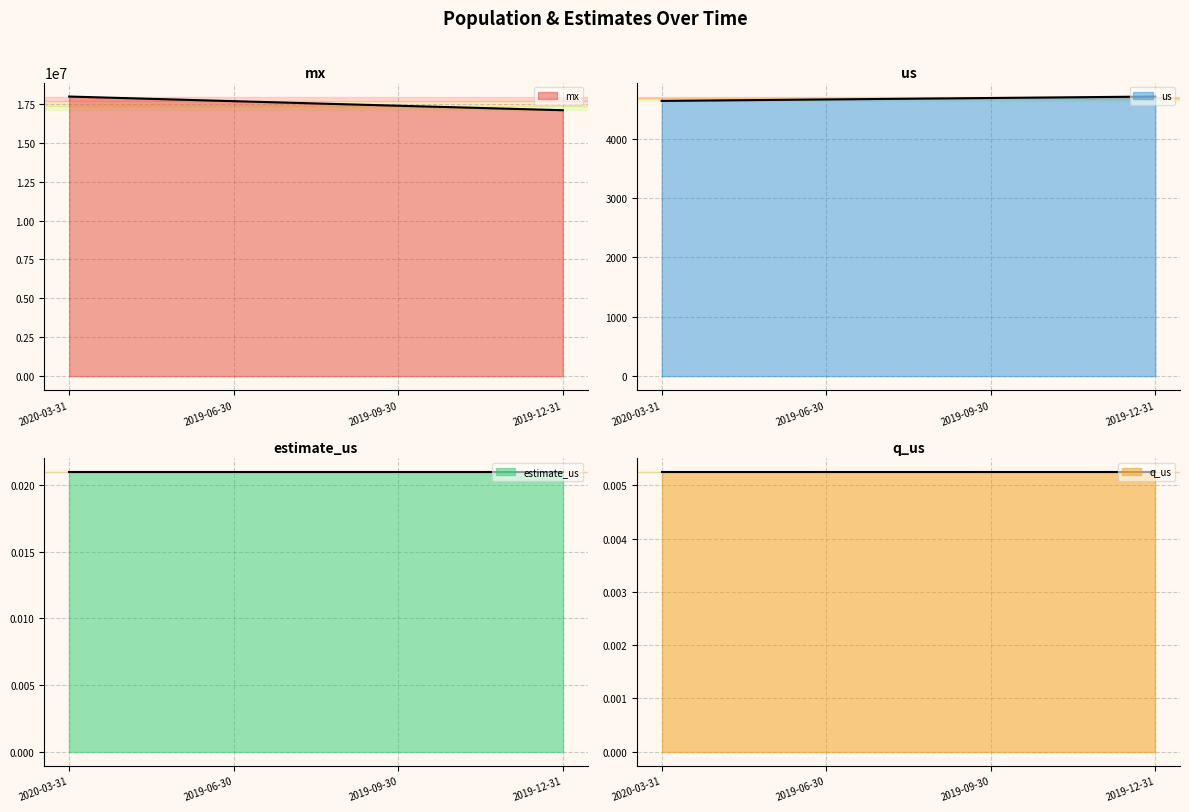

Is the value of mx at 2019-12-31 greater than the value of us at 2019-12-31?

Yes